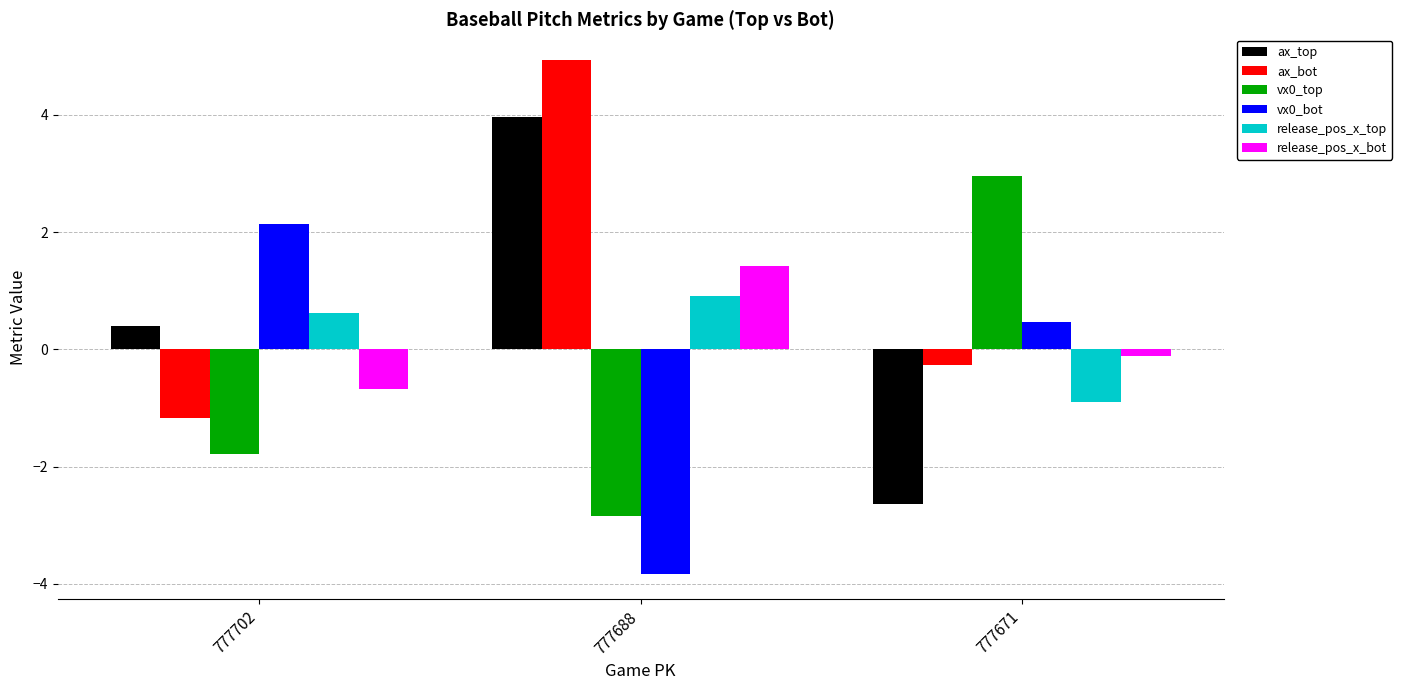

At which label does vx0_top reach its peak?

777671